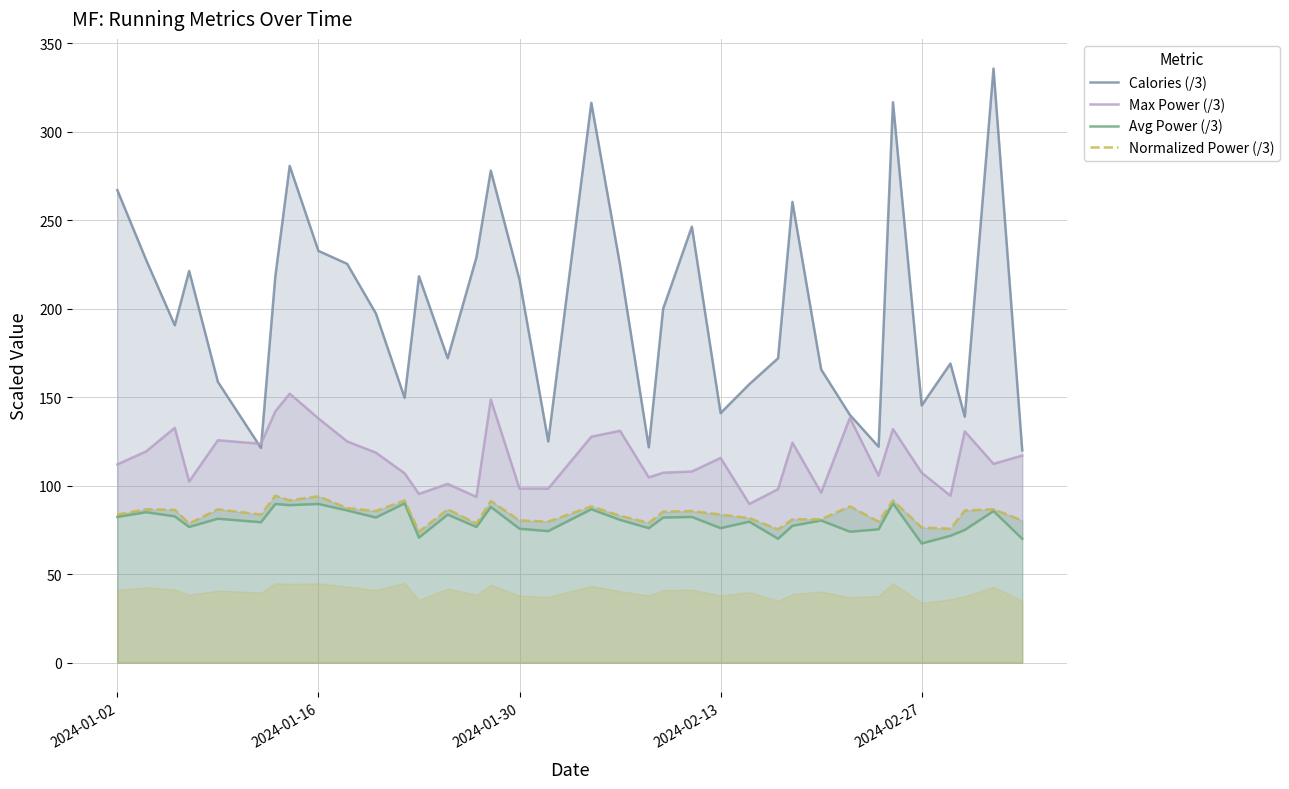

The value of Calories (/3) at 2024-01-02 is 267.0. True or false?

True